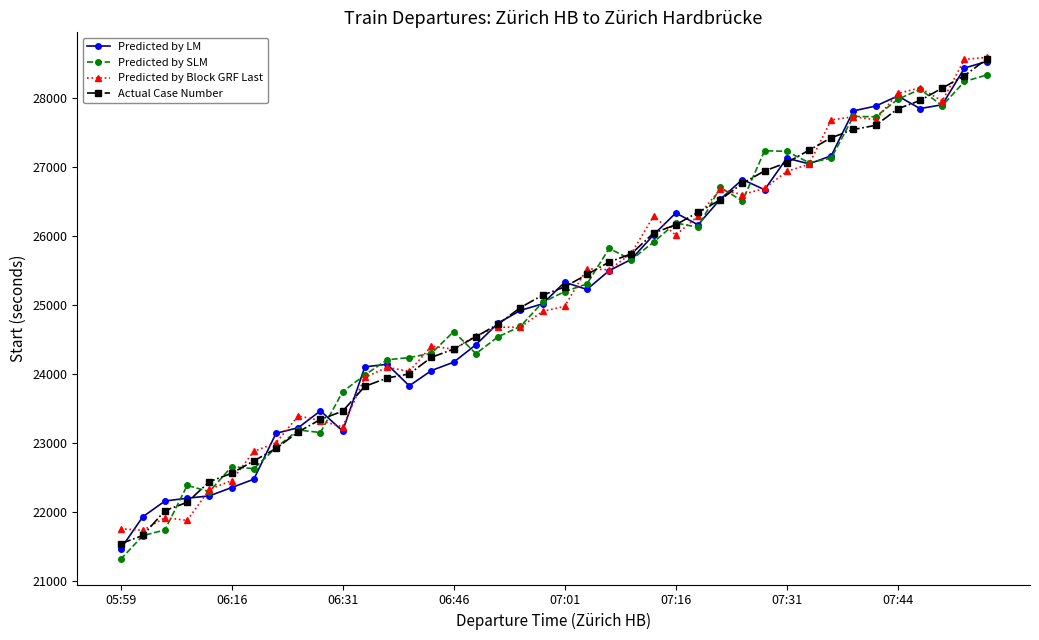

Which series has the widest spread of values?

Predicted by LM